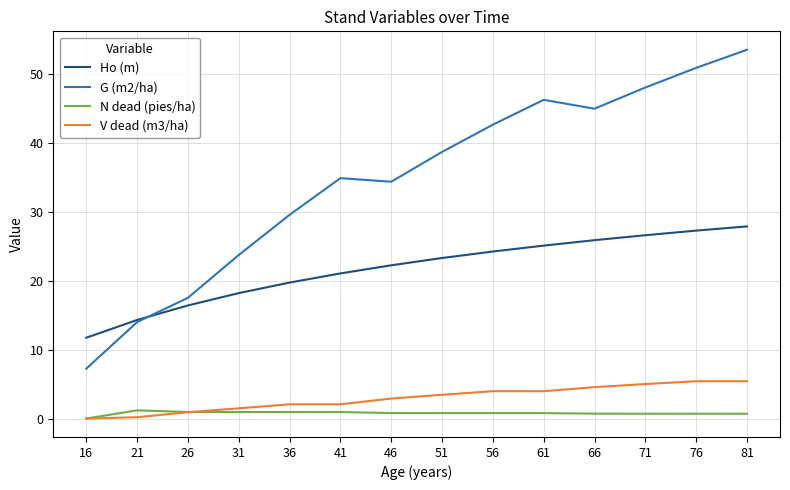

True or false: Ho (m) has a value of 23.3 at 51.

True